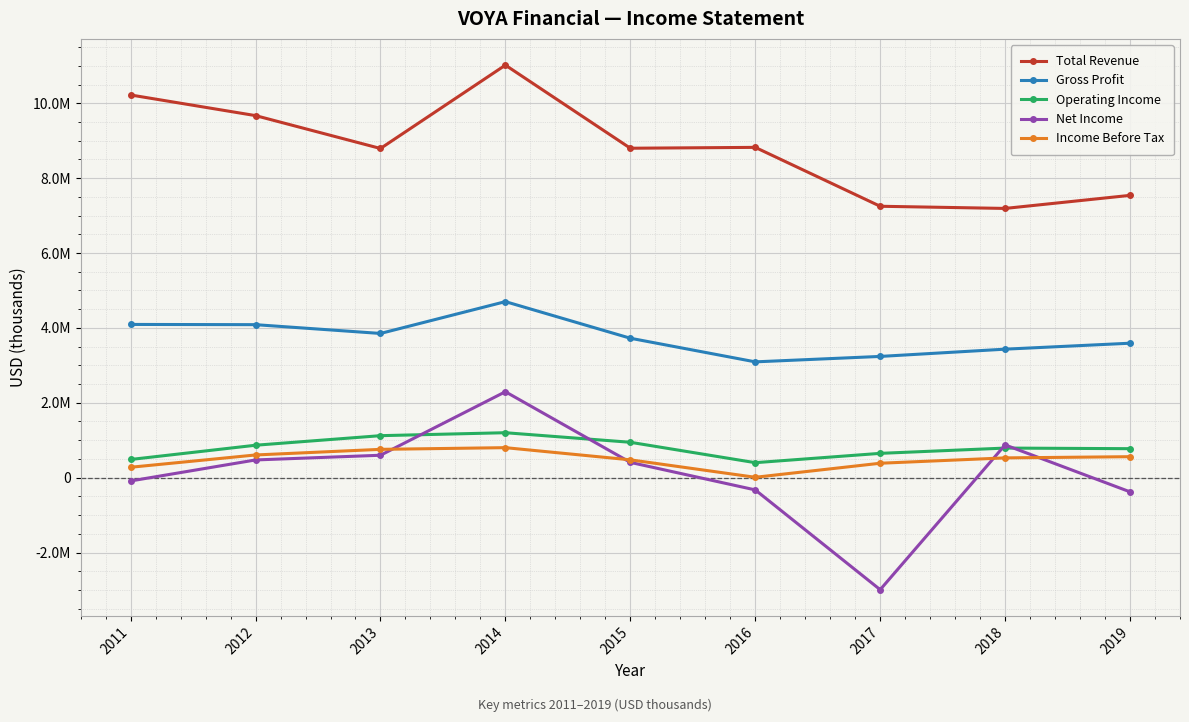

Is this an area chart (filled region under the line)?

No